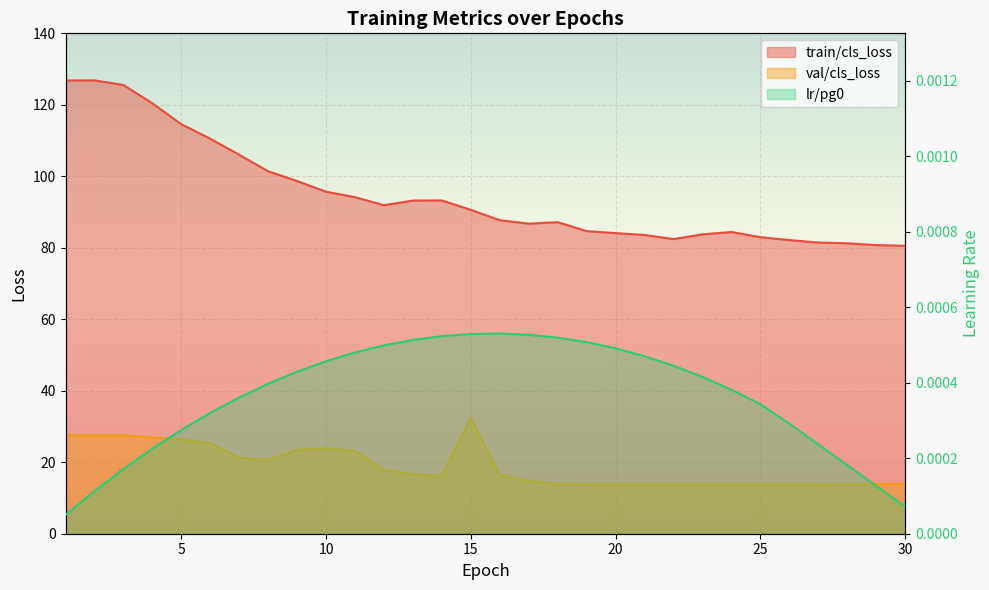

What are all the series names shown in the legend?

train/cls_loss, val/cls_loss, lr/pg0